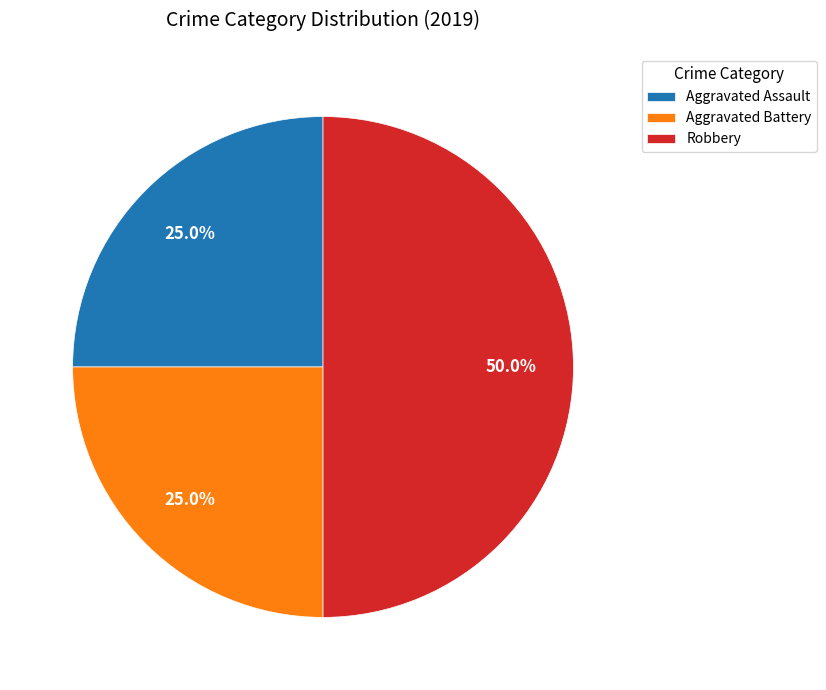

Which slice is the largest?

Robbery